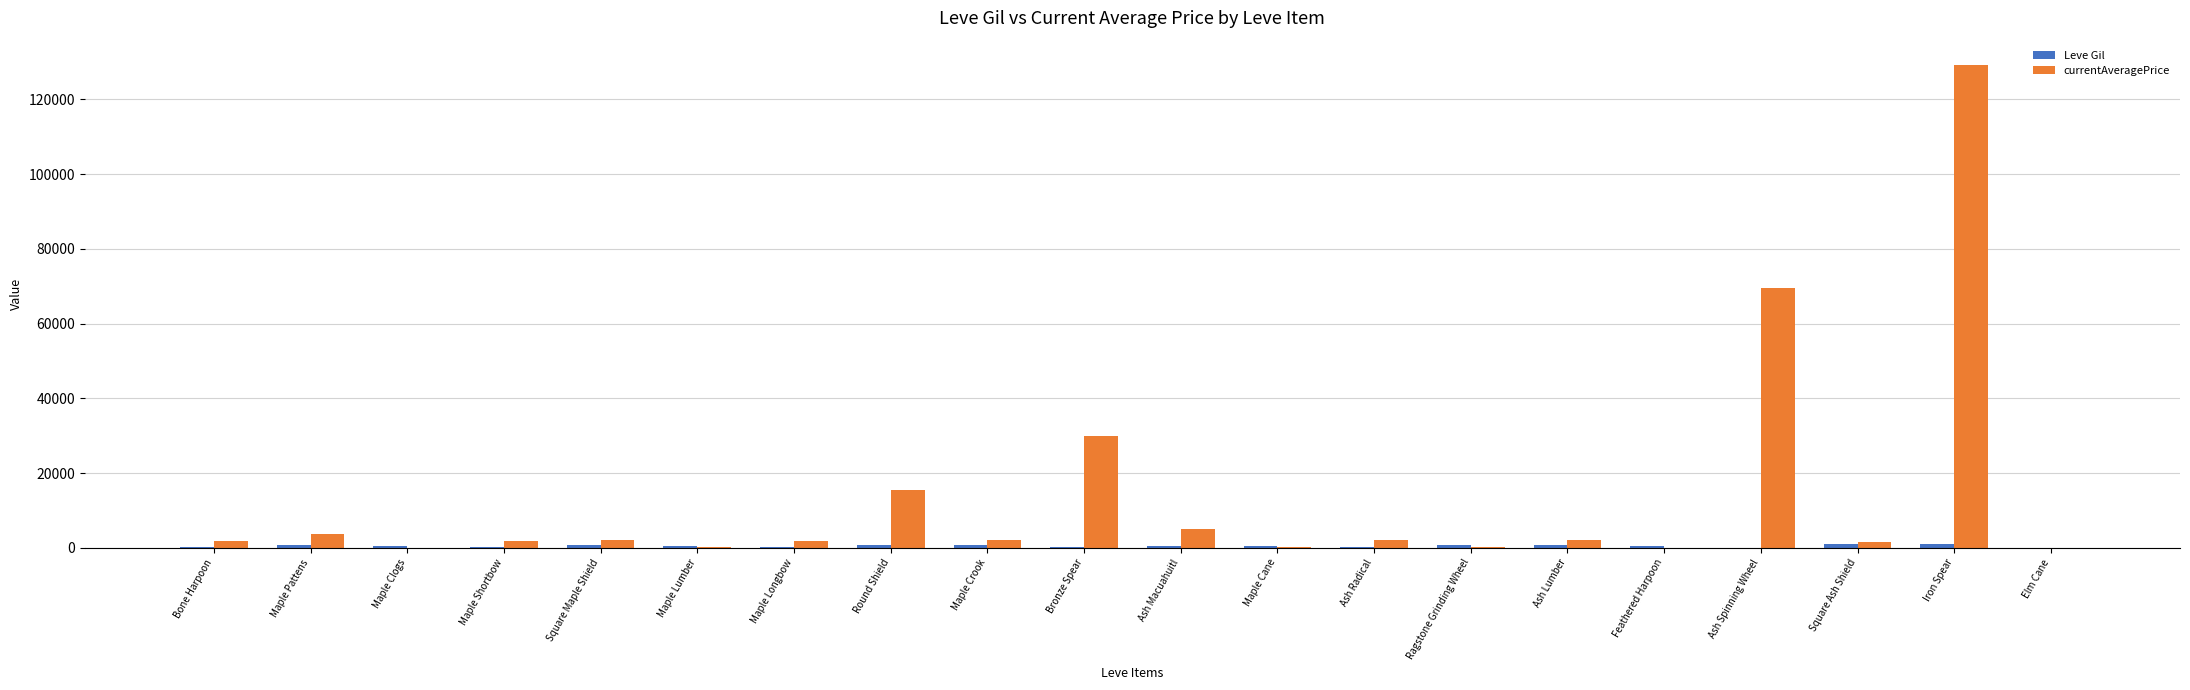

Which series has the largest total across all categories?

currentAveragePrice